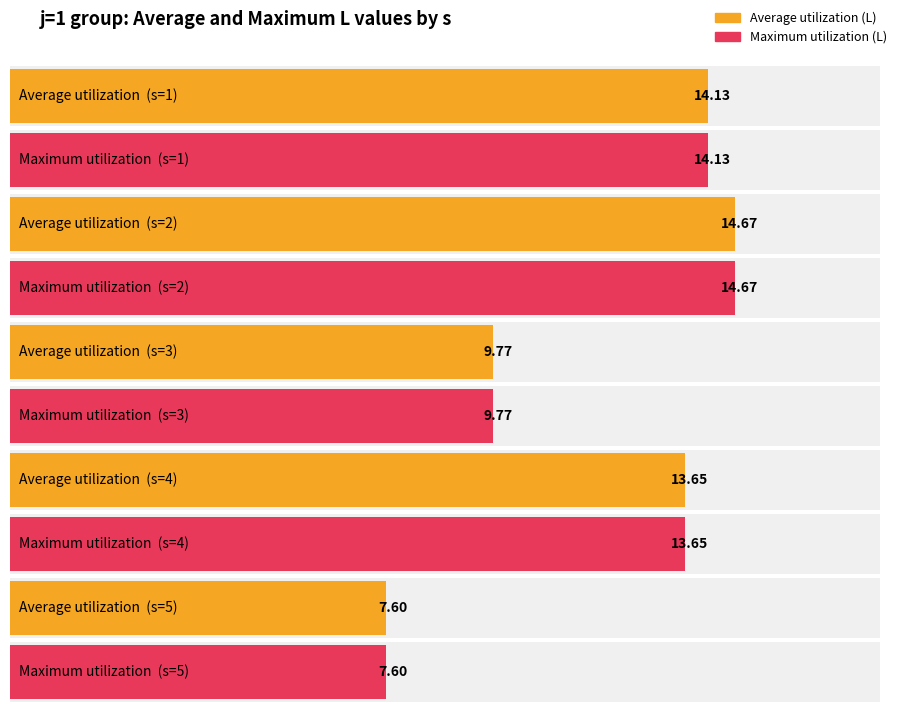

Is it true that Average utilization equals 10.1 at s=5?

False